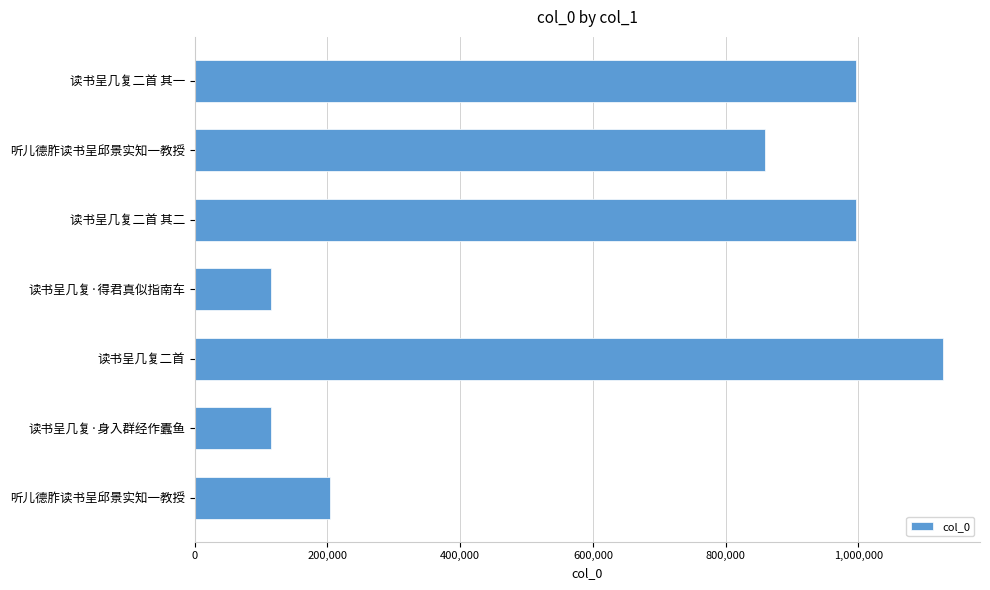

How many values are below 859944?

3